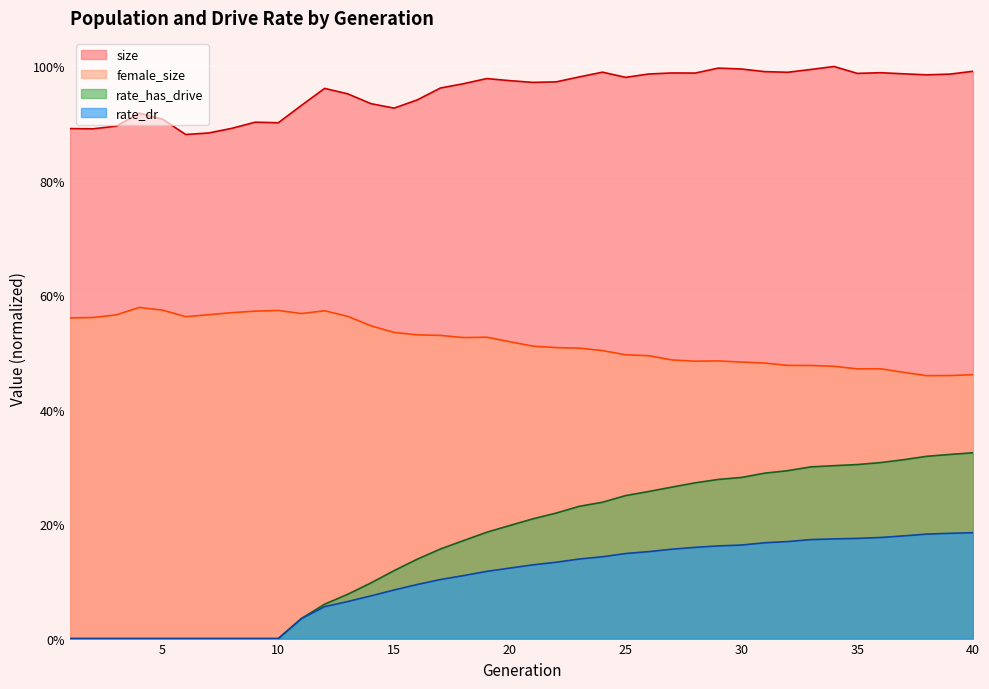

Does the chart display data point markers on the line(s)?

No